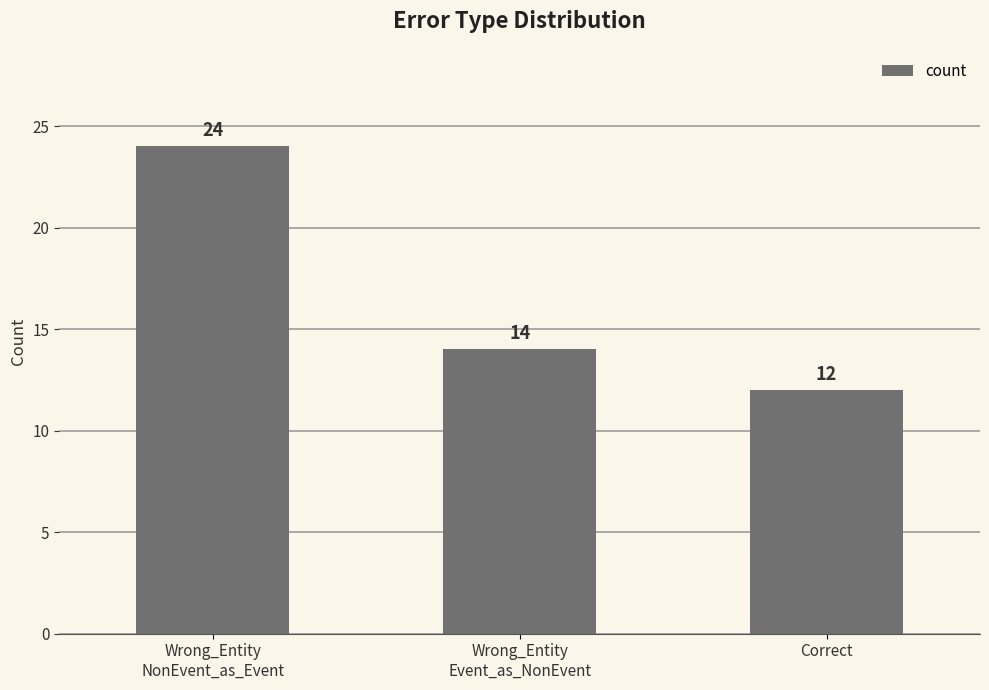

Count the values in the range 12 to 24.

3